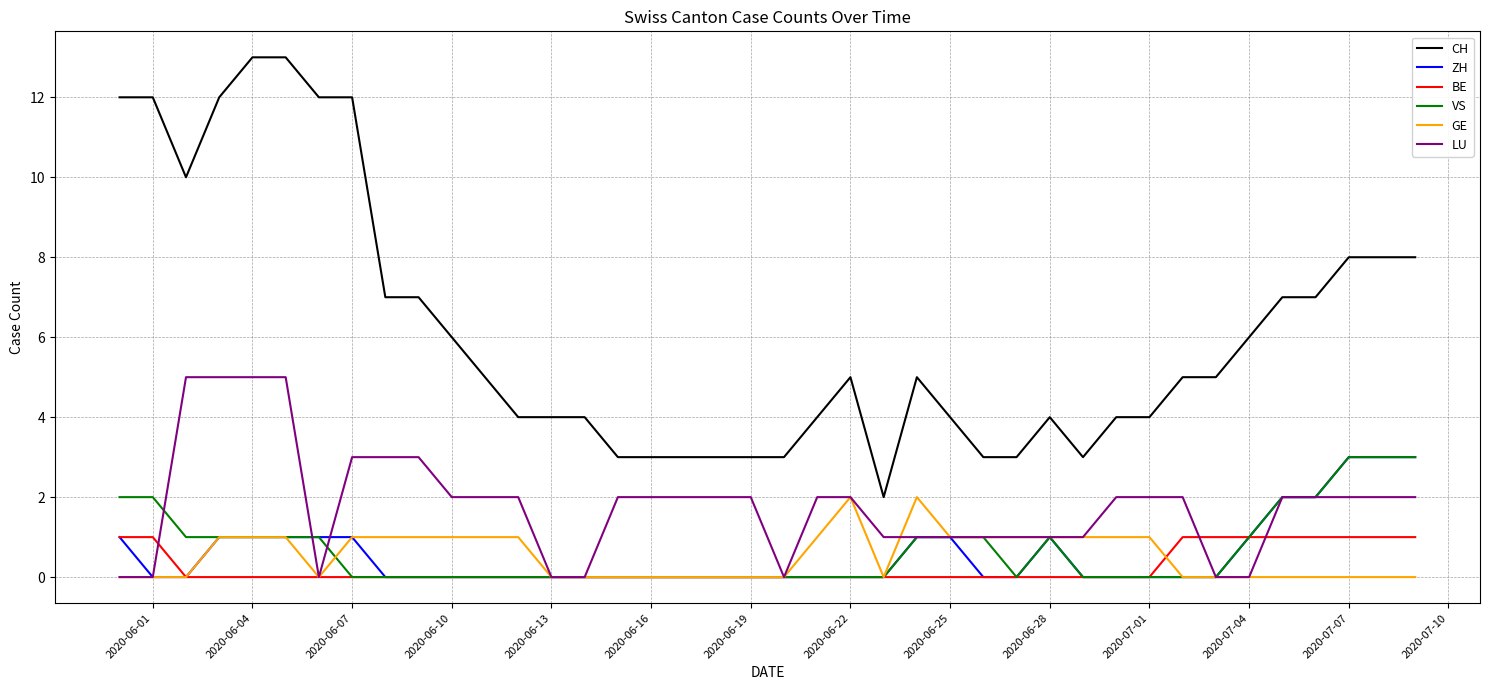

Does the chart have visible grid lines?

Yes